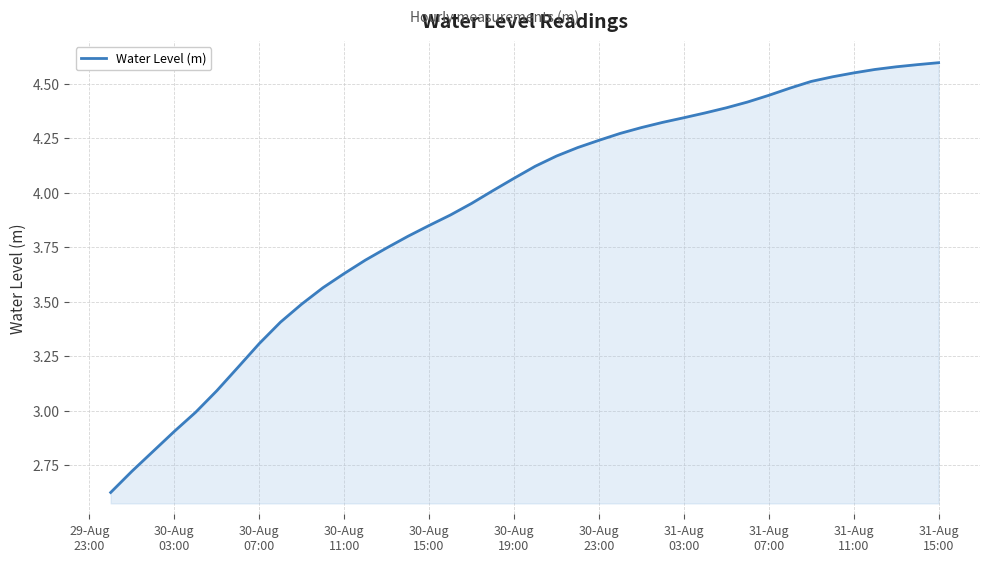

What is the difference between the maximum and minimum values?

2.0